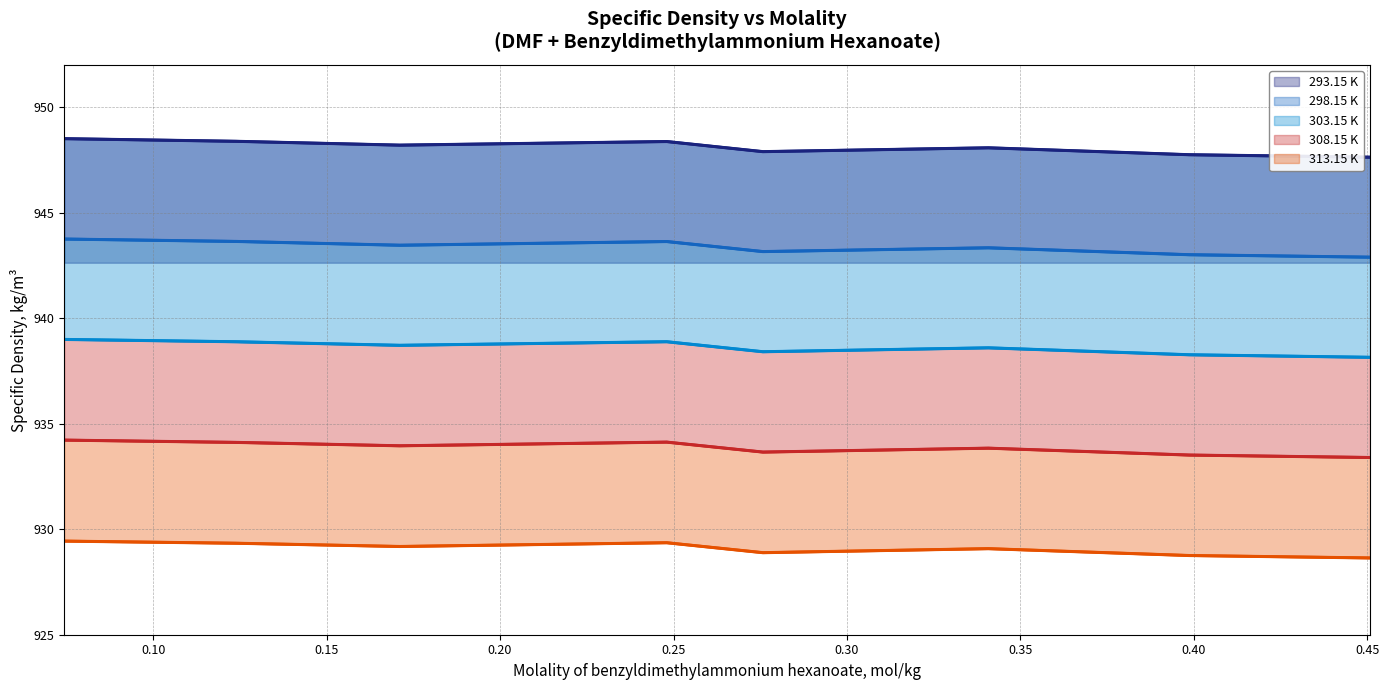

True or false: 303.15 K has a value of 216.8 at 0.20.

False